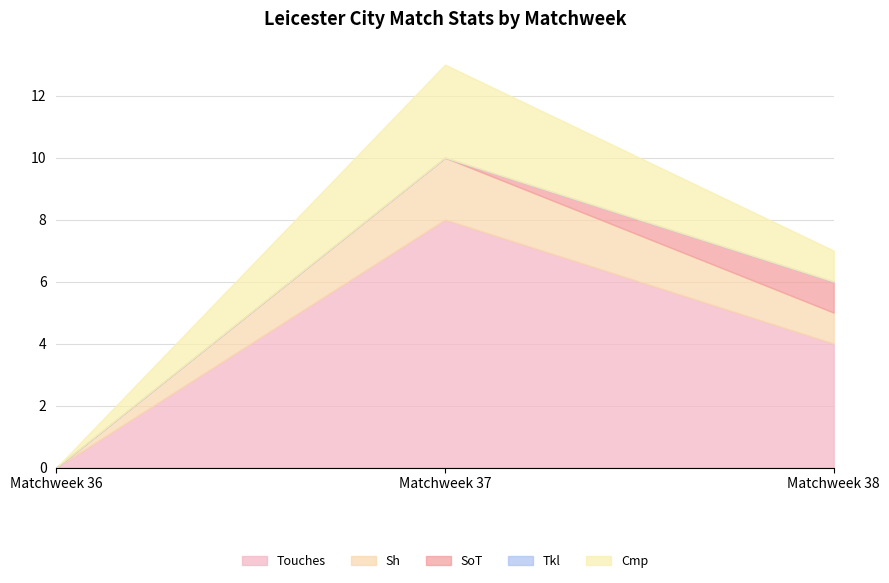

What is the maximum value for Sh?

2